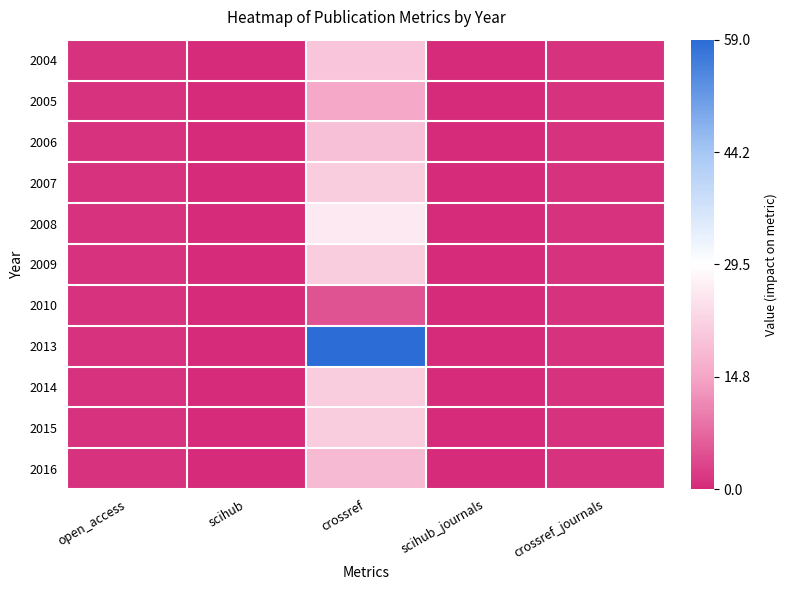

Reading left to right, transcribe all the data shown in this chart.

2004: open_access=1	scihub=0	crossref=20	scihub_journals=0	crossref_journals=1
2005: open_access=1	scihub=0	crossref=15	scihub_journals=0	crossref_journals=1
2006: open_access=1	scihub=0	crossref=19	scihub_journals=0	crossref_journals=1
2007: open_access=1	scihub=0	crossref=21	scihub_journals=0	crossref_journals=1
2008: open_access=1	scihub=0	crossref=26	scihub_journals=0	crossref_journals=1
2009: open_access=1	scihub=0	crossref=21	scihub_journals=0	crossref_journals=1
2010: open_access=1	scihub=0	crossref=5	scihub_journals=0	crossref_journals=1
2013: open_access=1	scihub=0	crossref=59	scihub_journals=0	crossref_journals=1
2014: open_access=1	scihub=0	crossref=21	scihub_journals=0	crossref_journals=1
2015: open_access=1	scihub=0	crossref=21	scihub_journals=0	crossref_journals=1
2016: open_access=1	scihub=0	crossref=18	scihub_journals=0	crossref_journals=1